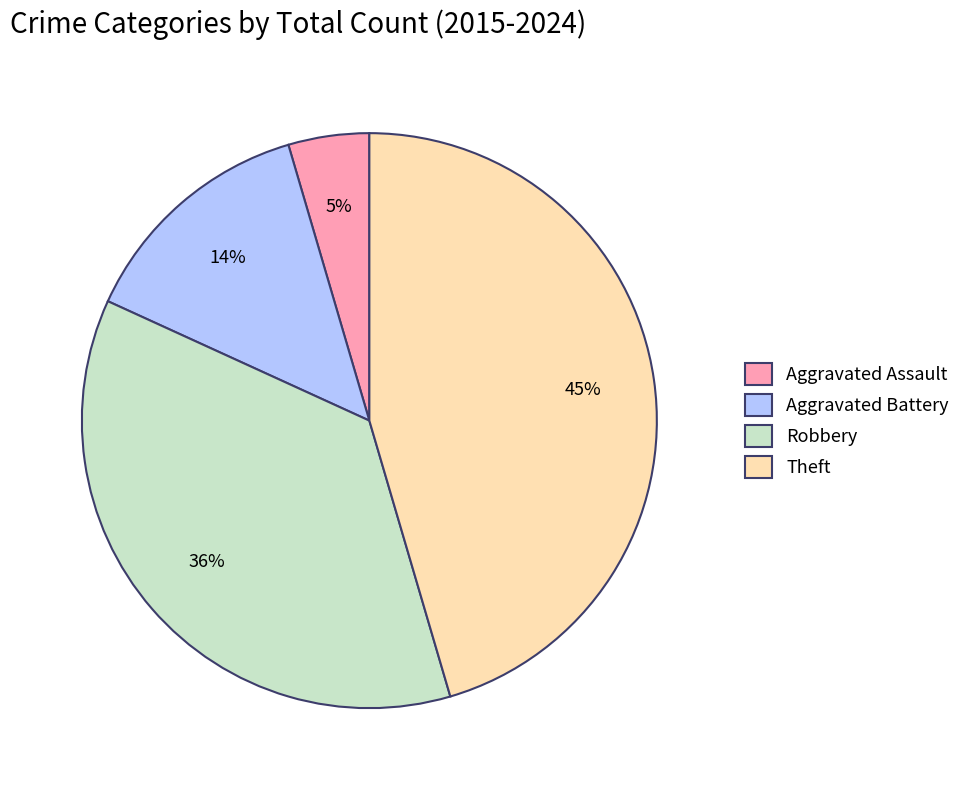

Rank the categories by value from lowest to highest.

Aggravated Assault, Aggravated Battery, Robbery, Theft